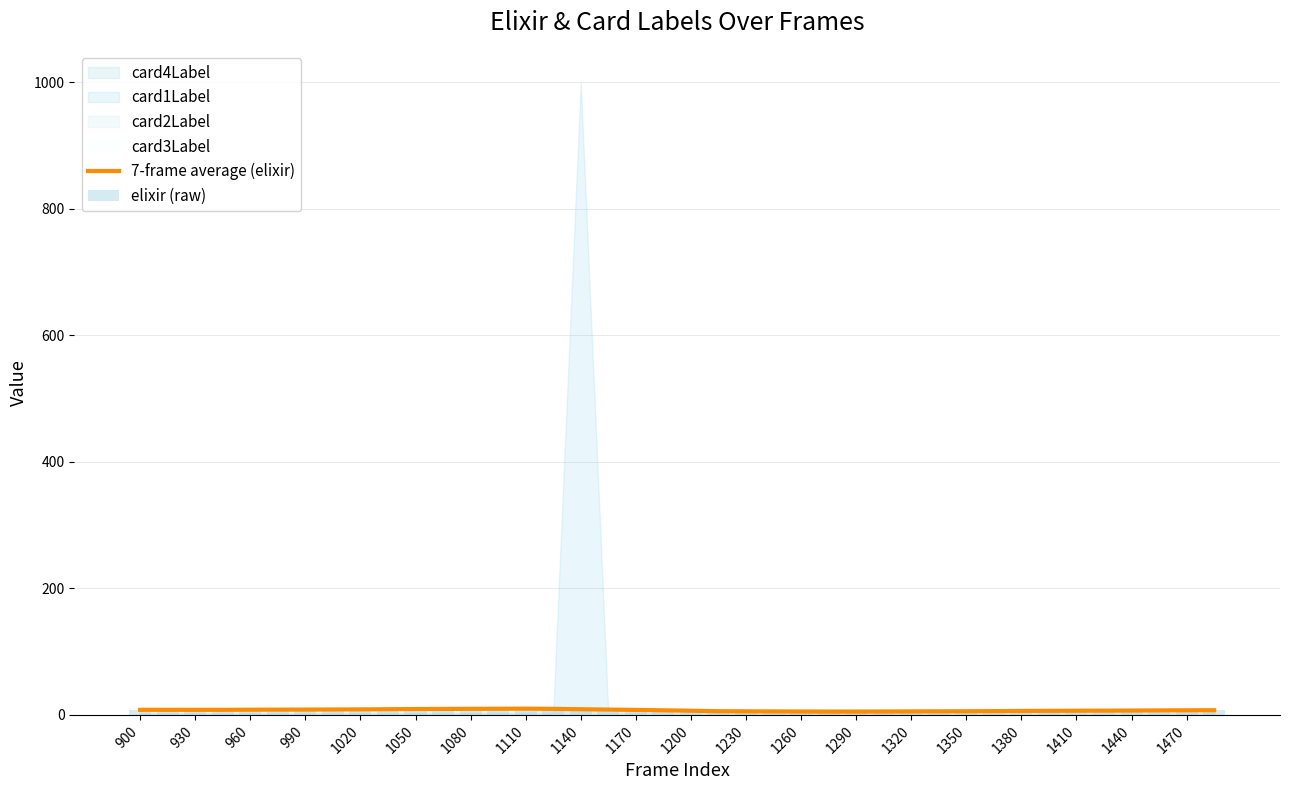

What is the value of the 7-frame average (elixir) bar at the 21st from the left?

6.6